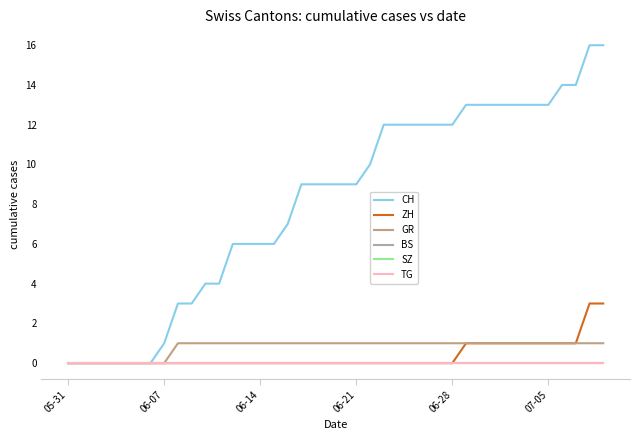

True or false: CH and SZ cross at least once.

False